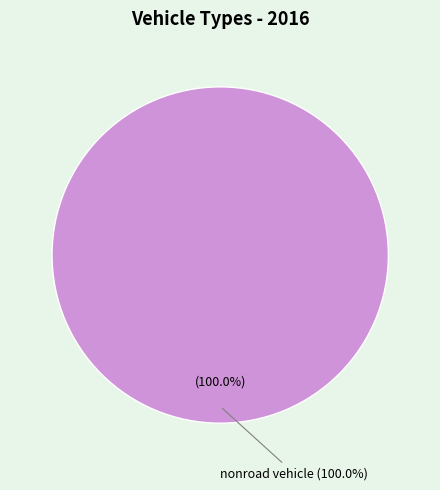

What is the majority slice?

nonroad vehicle